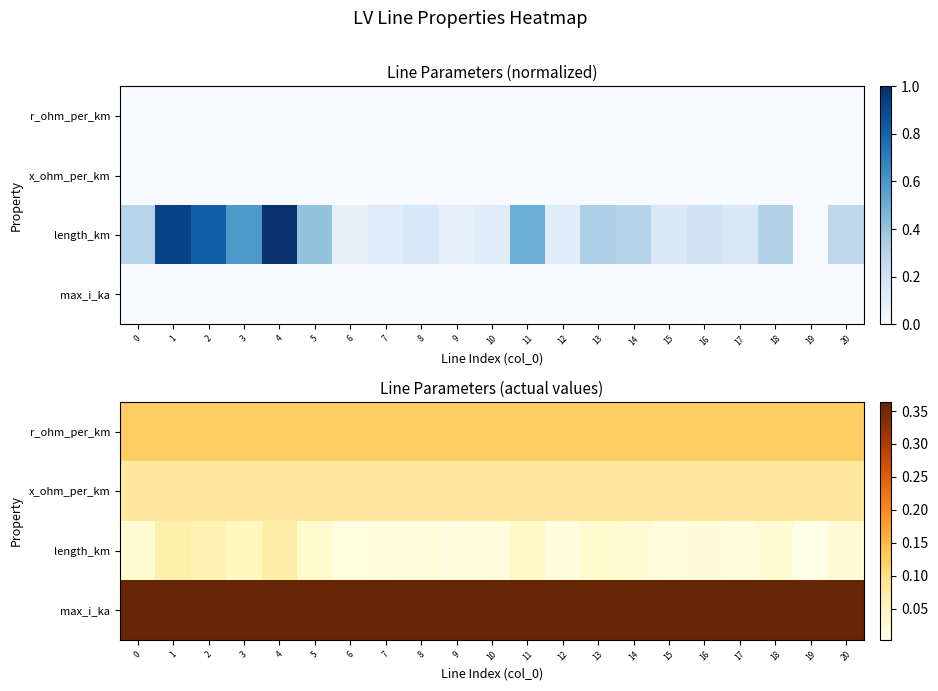

What is the highest value of the r_ohm_per_km series?

0.1